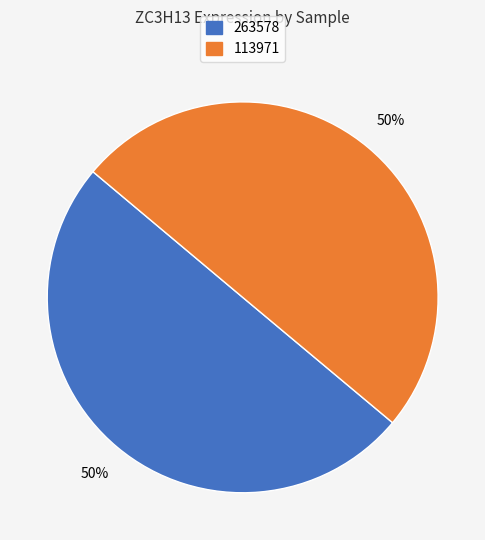

To the nearest percent, what is the average slice percentage?

50%